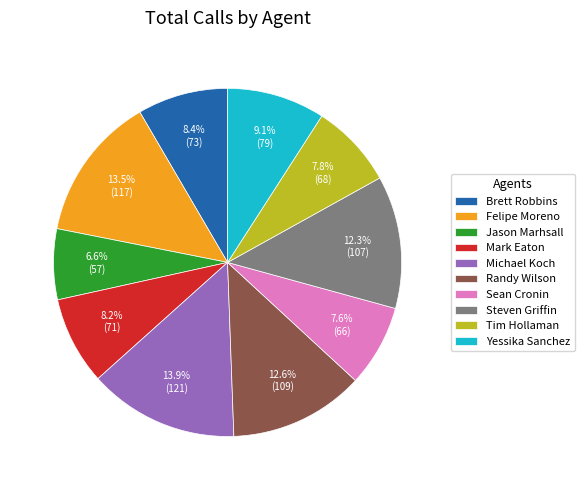

Which slice is the smallest?

Jason Marhsall